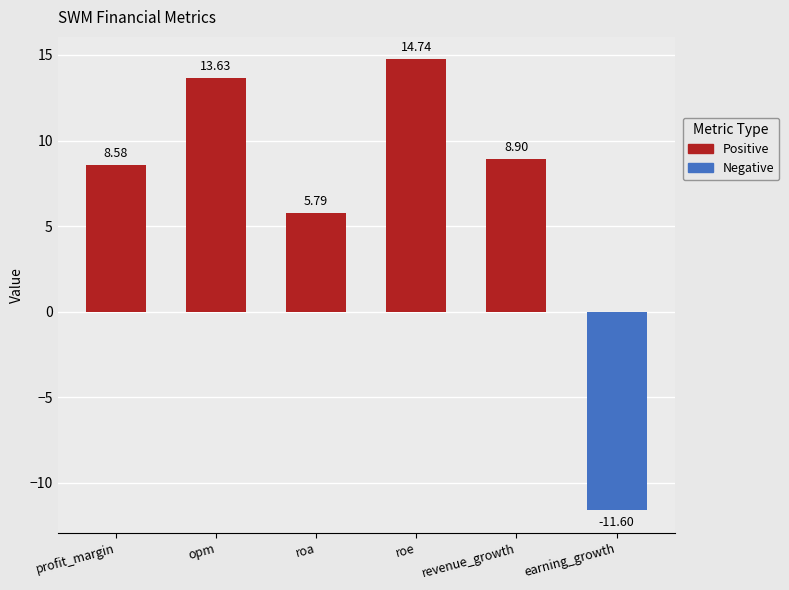

Reading left to right, extract all data points from this chart.

8.6	13.6	5.8	14.7	8.9	-11.6